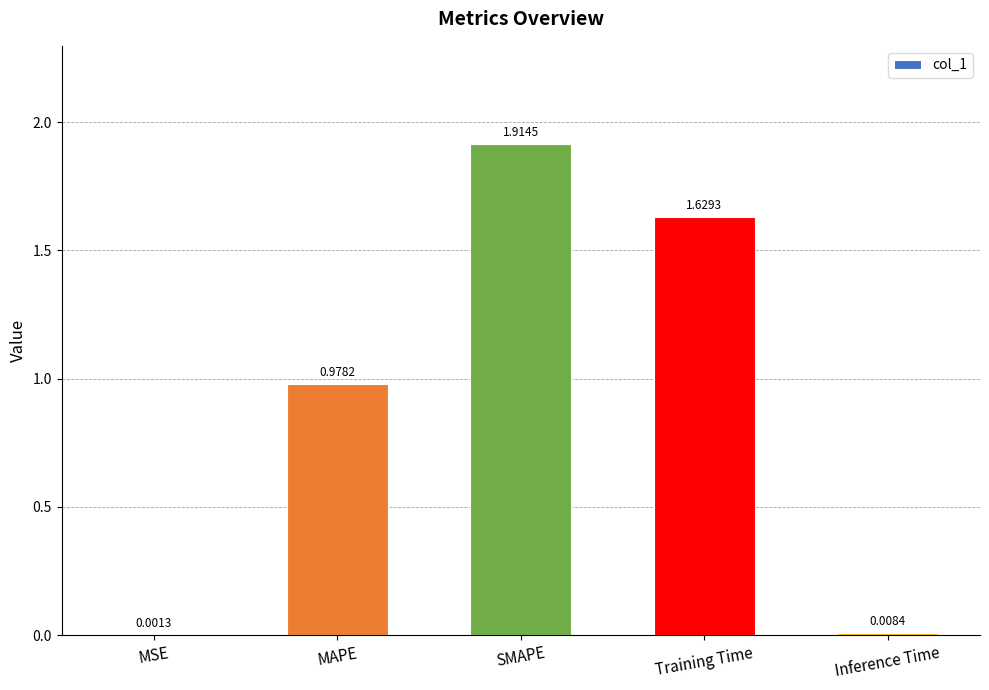

Which has a higher value, Inference Time or MAPE?

MAPE